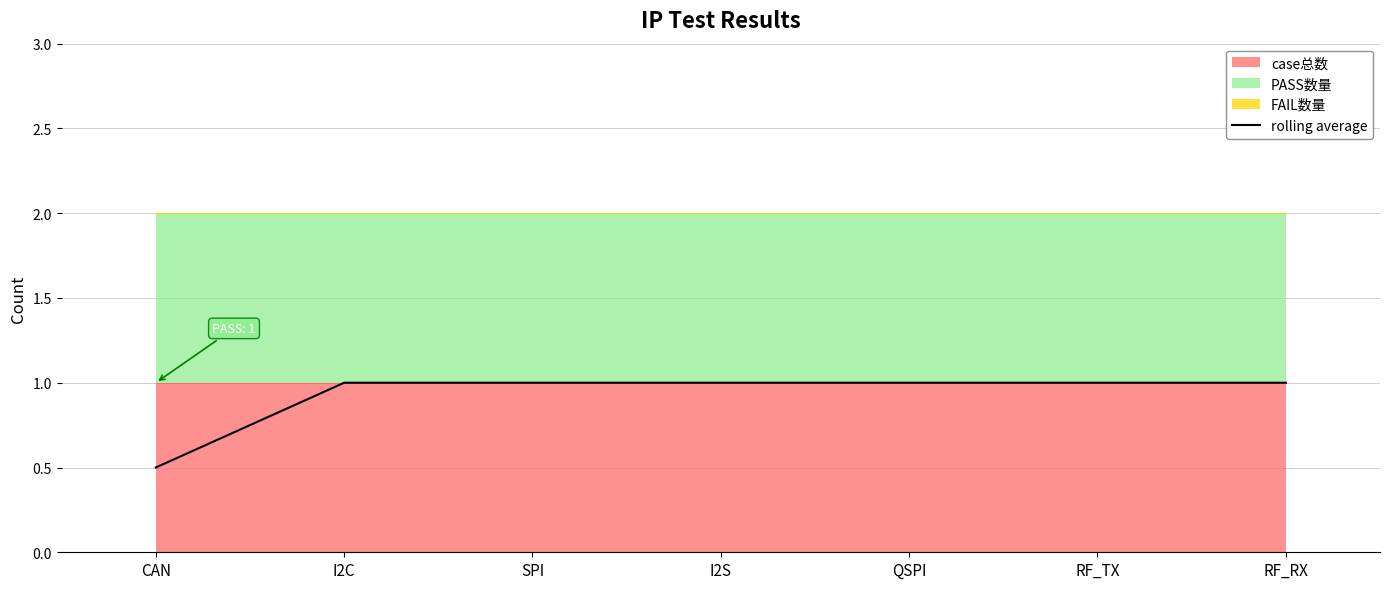

List the labels in order of value, smallest first.

CAN, I2C, SPI, I2S, QSPI, RF_TX, RF_RX